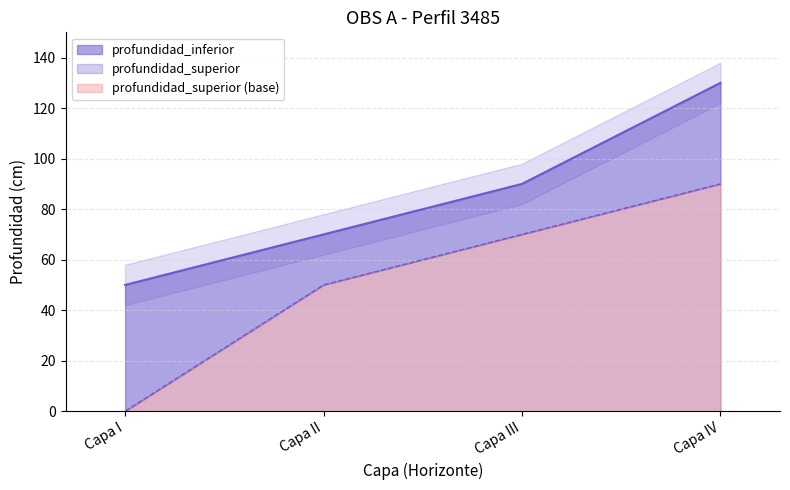

What is the sum of all profundidad_superior values?

210